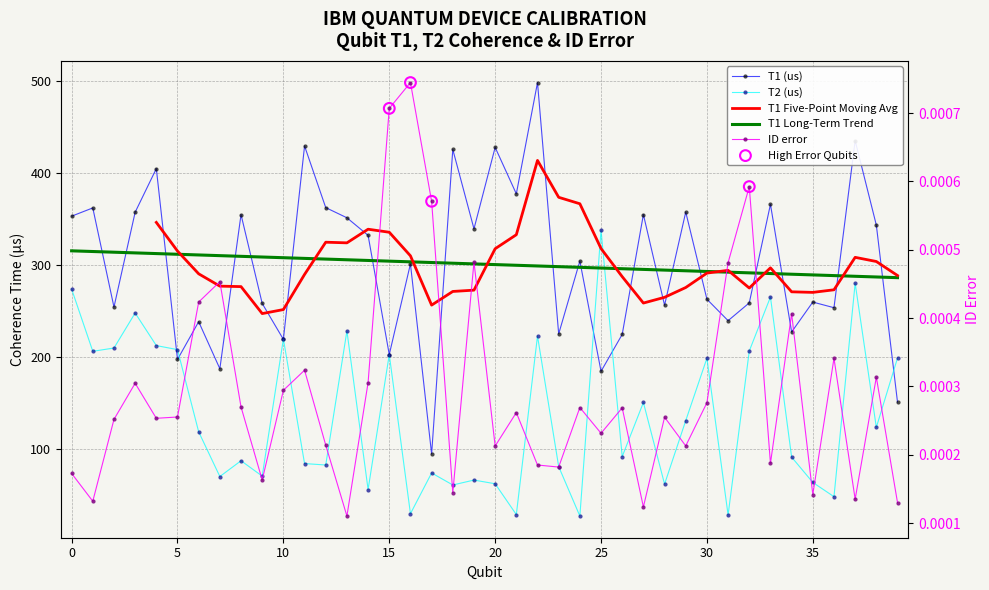

At how many categories does at least one series exceed 293?

22